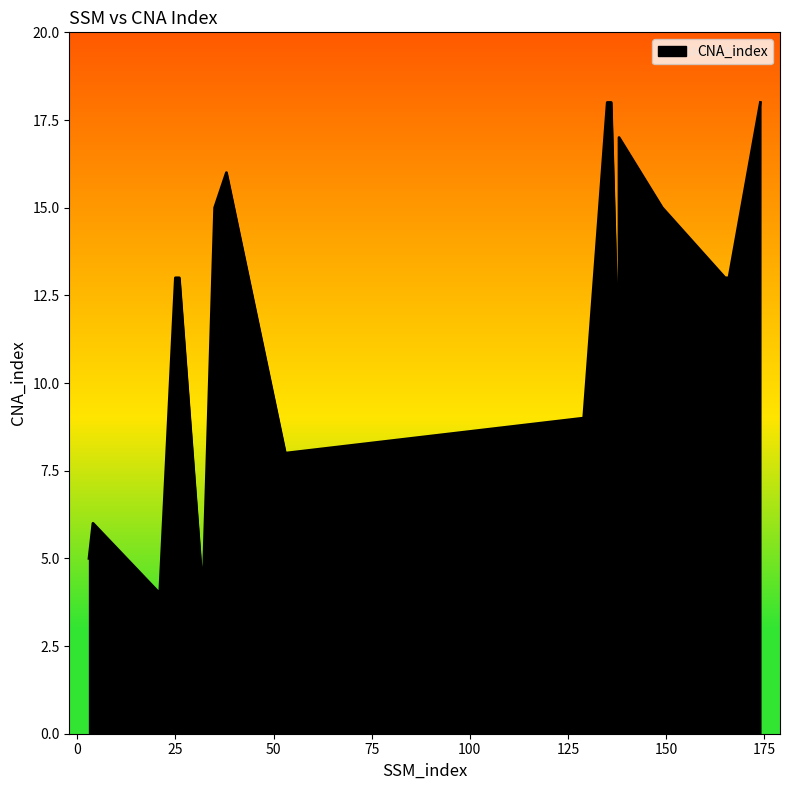

Which category has the lowest value across all series?

21